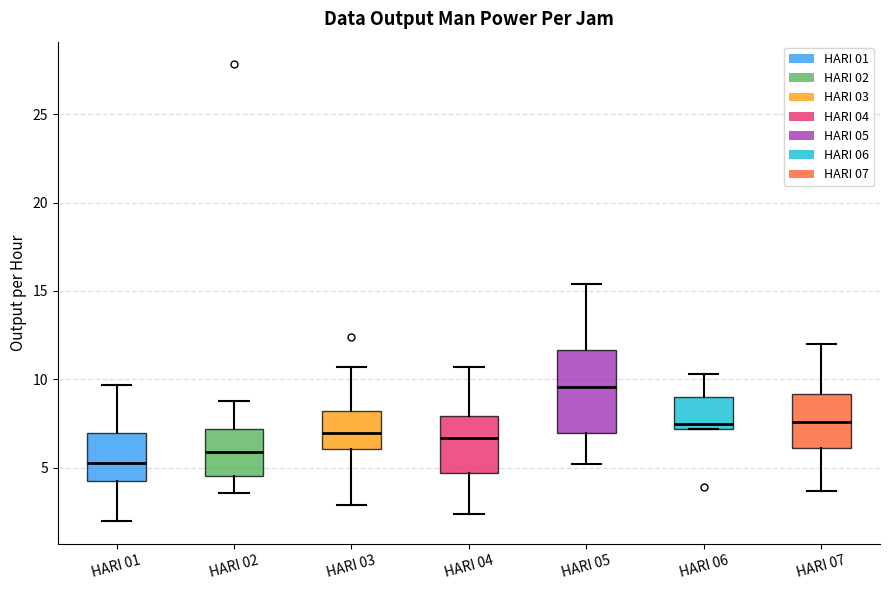

Which box is the tallest, from its lower edge to its upper edge?

HARI 05